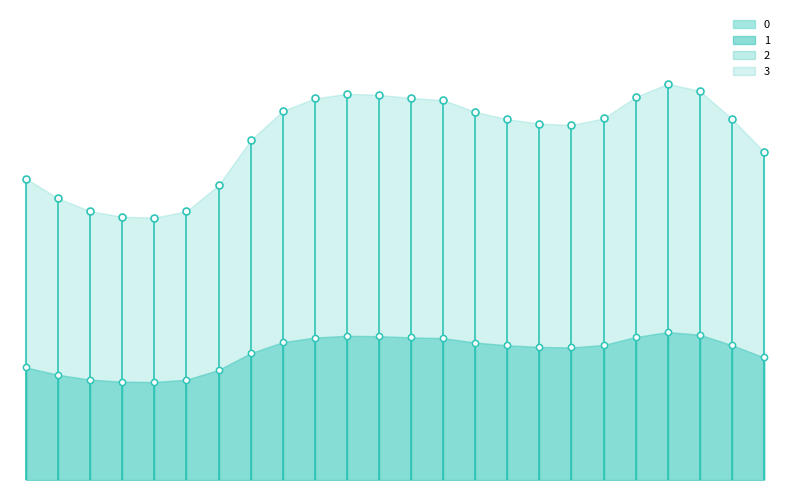

At which category is the sum across all series the highest?

20